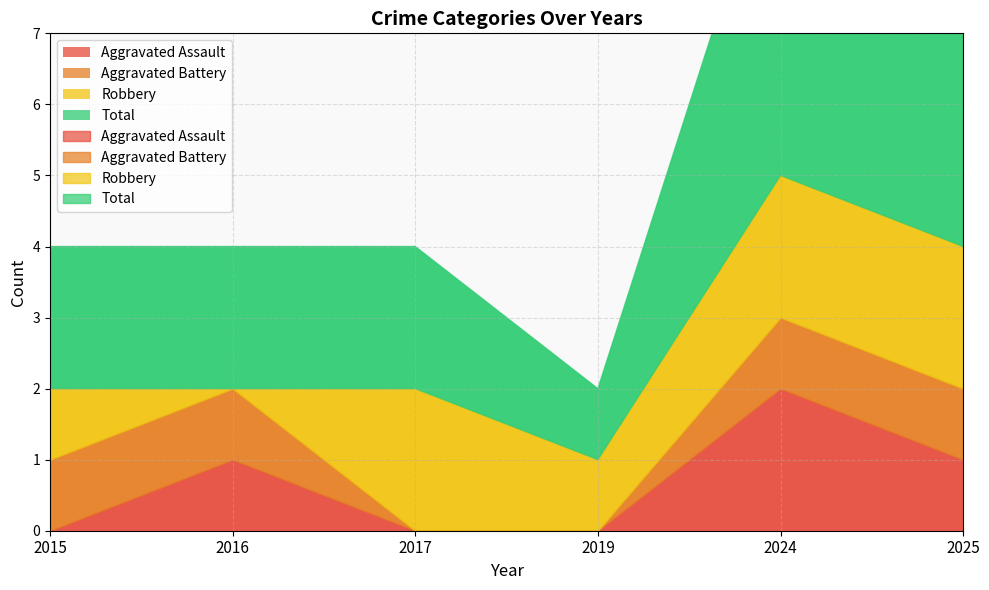

At 2024, list the series in order from smallest to largest.

Aggravated Battery, Aggravated Assault, Robbery, Total